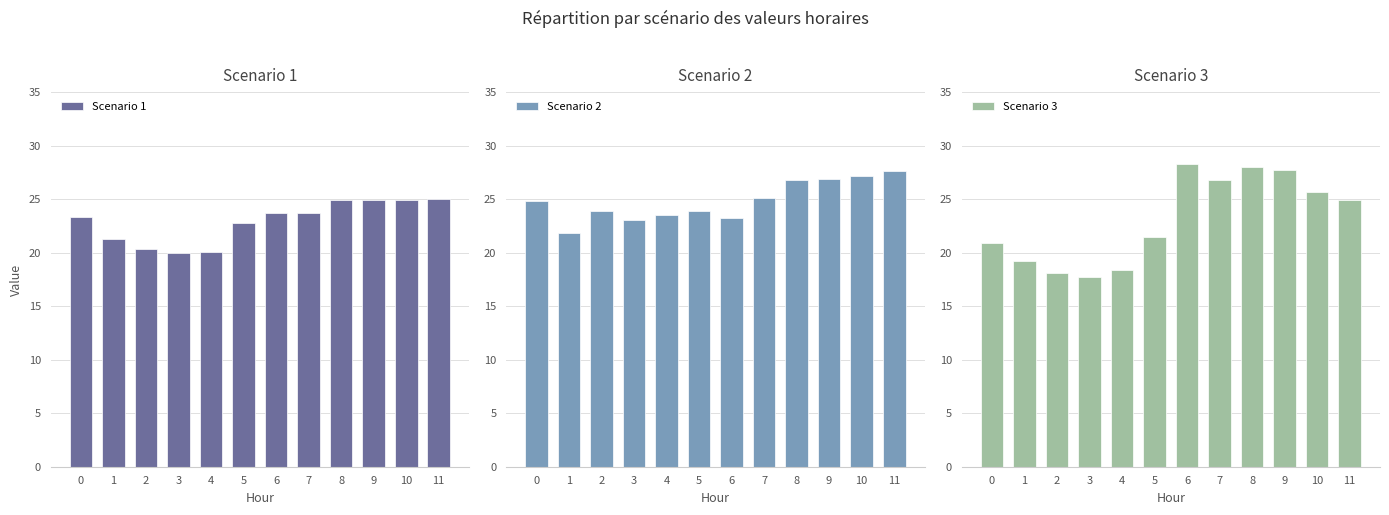

What is the value of the Scenario 2 bar at the 9th from the left?

26.8